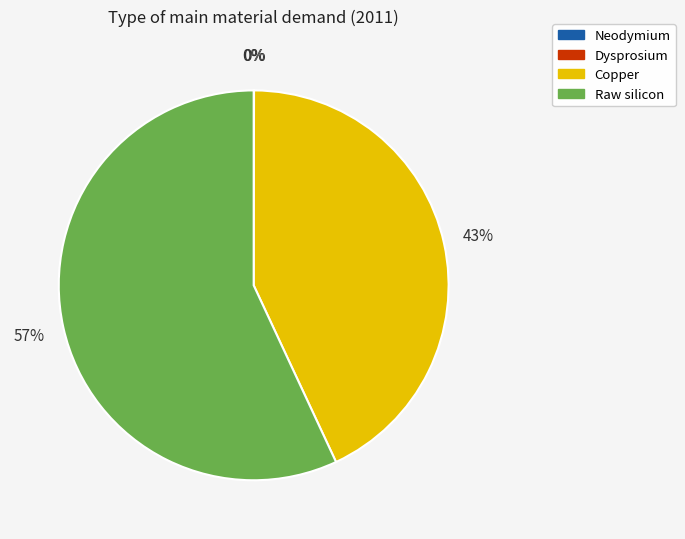

Do Raw silicon and Copper together represent more than half of the pie?

Yes